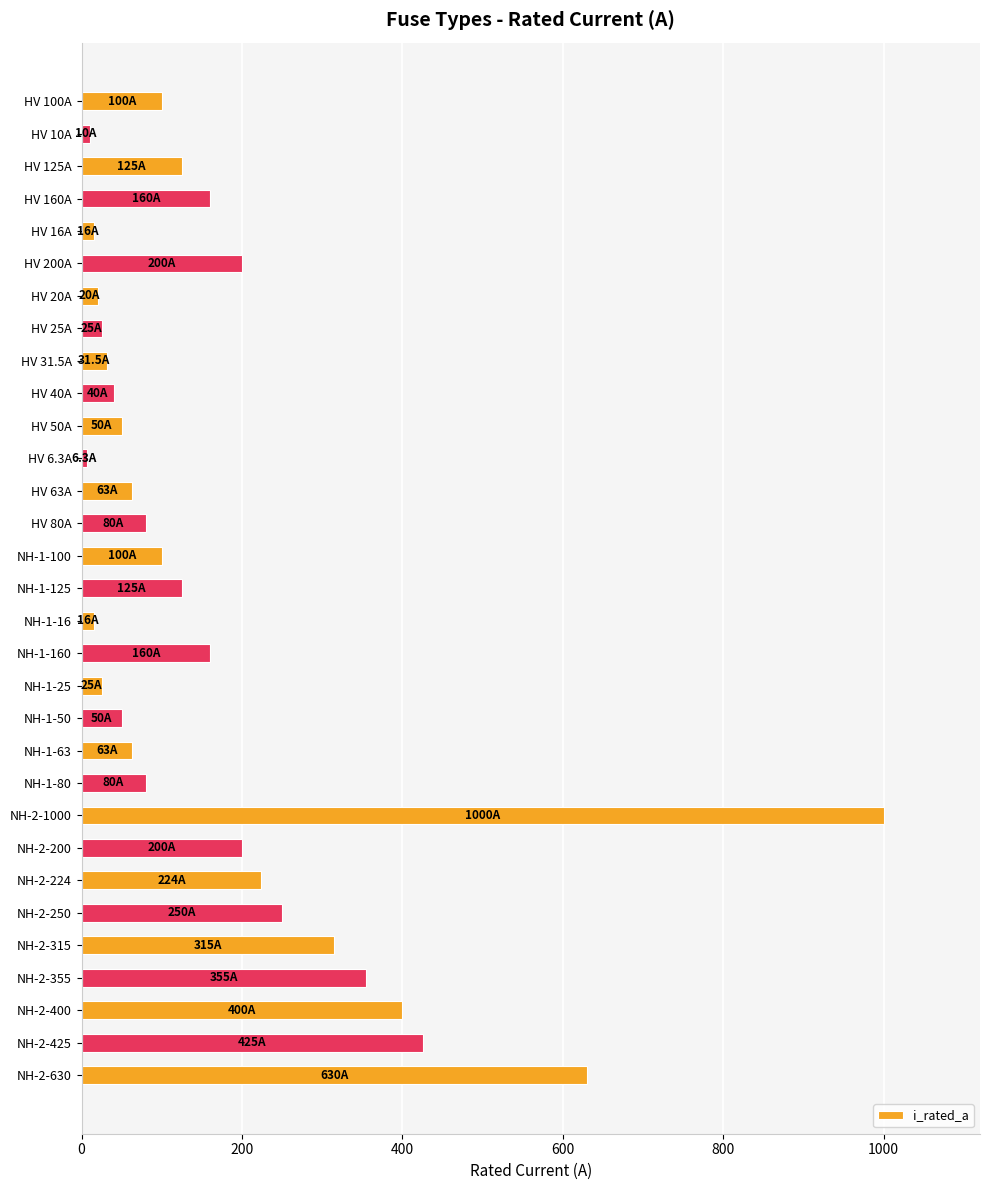

What is the ratio of the value at NH-1-63 to the value at HV 200A?

0.3